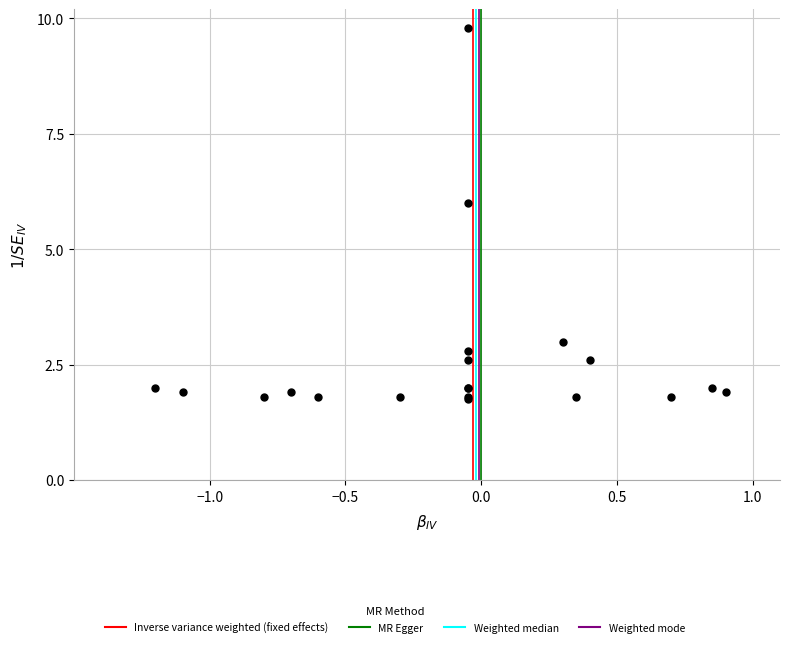

What Y value in the scatter plot is closest to 5?

6.0